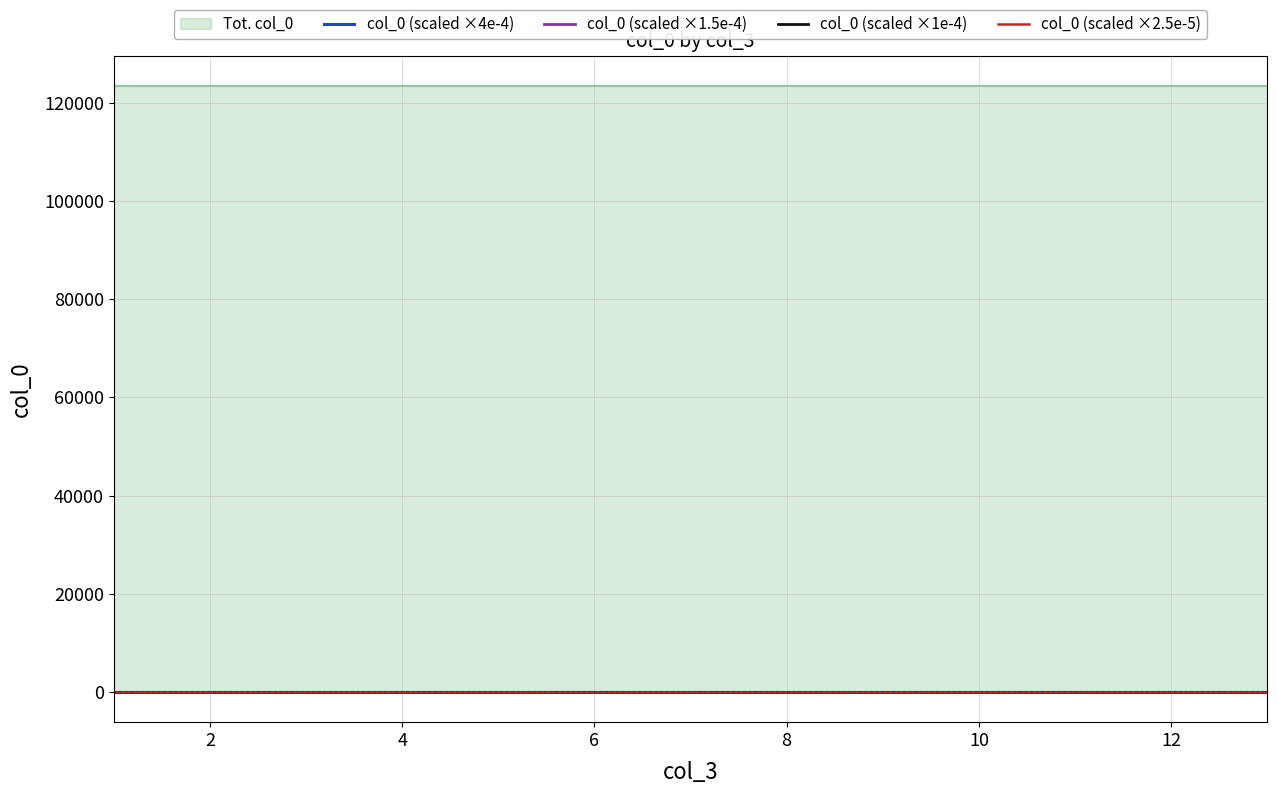

How many lines are shown in the chart?

4